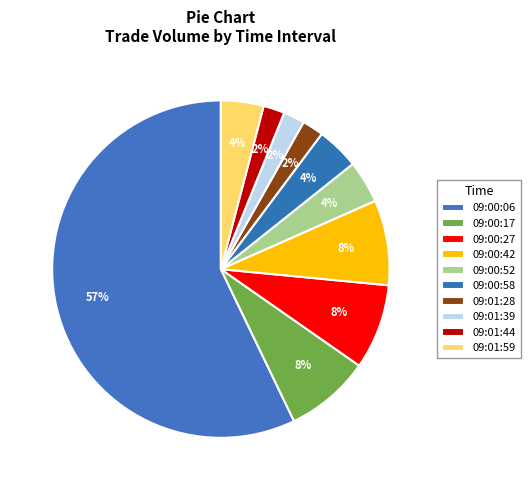

How many slices are in this pie chart?

10